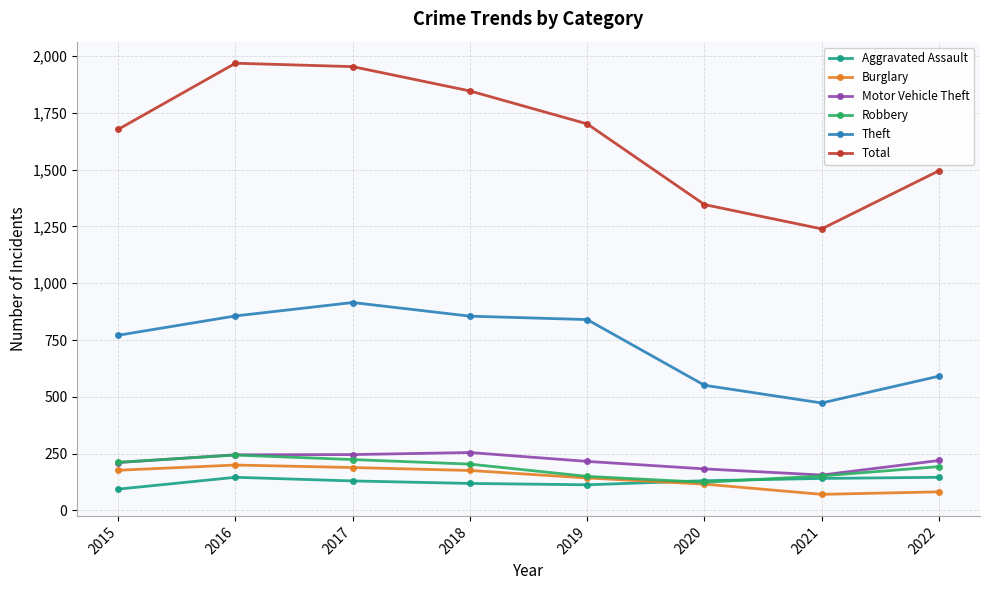

What is the spread (max minus min) of values at 2020?

1230